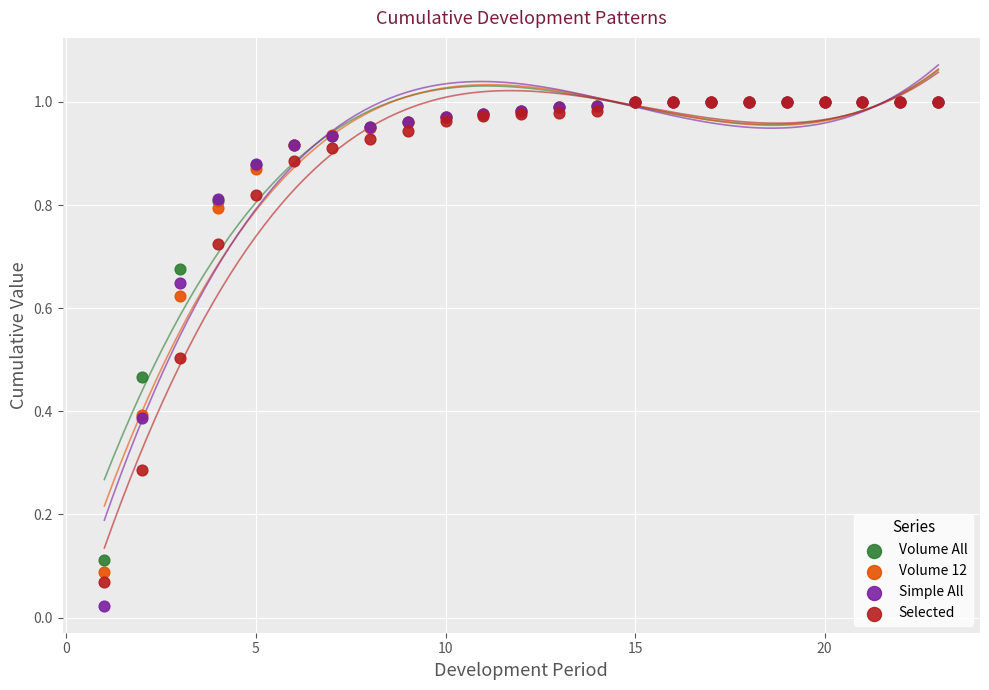

Which series has the largest Y range (max minus min)?

Simple All